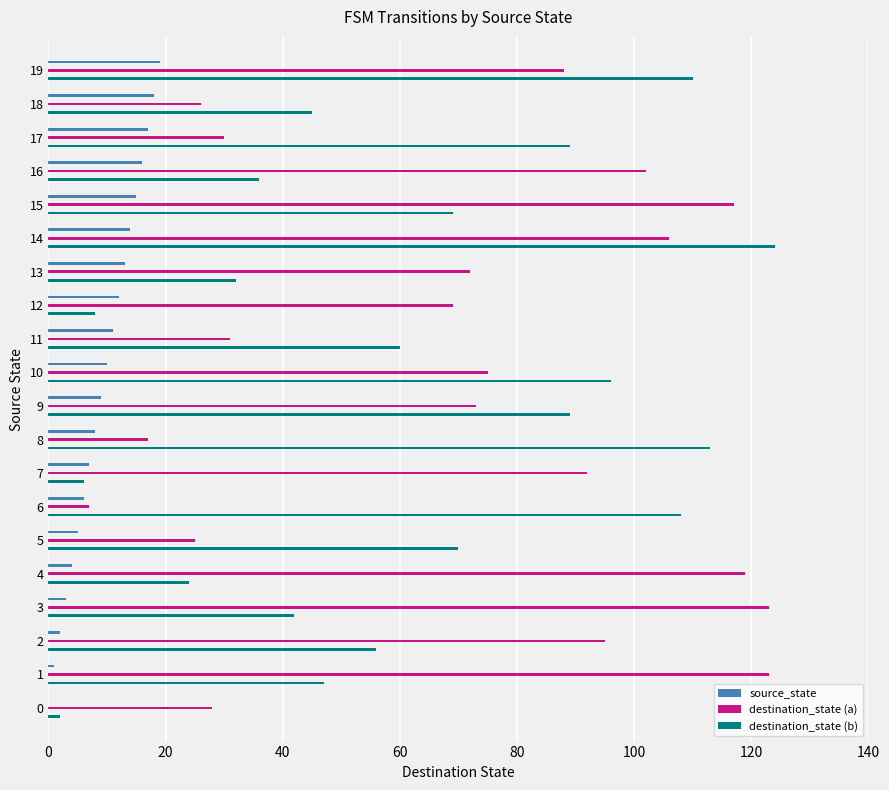

Is it true that source_state equals 3 at 5?

False